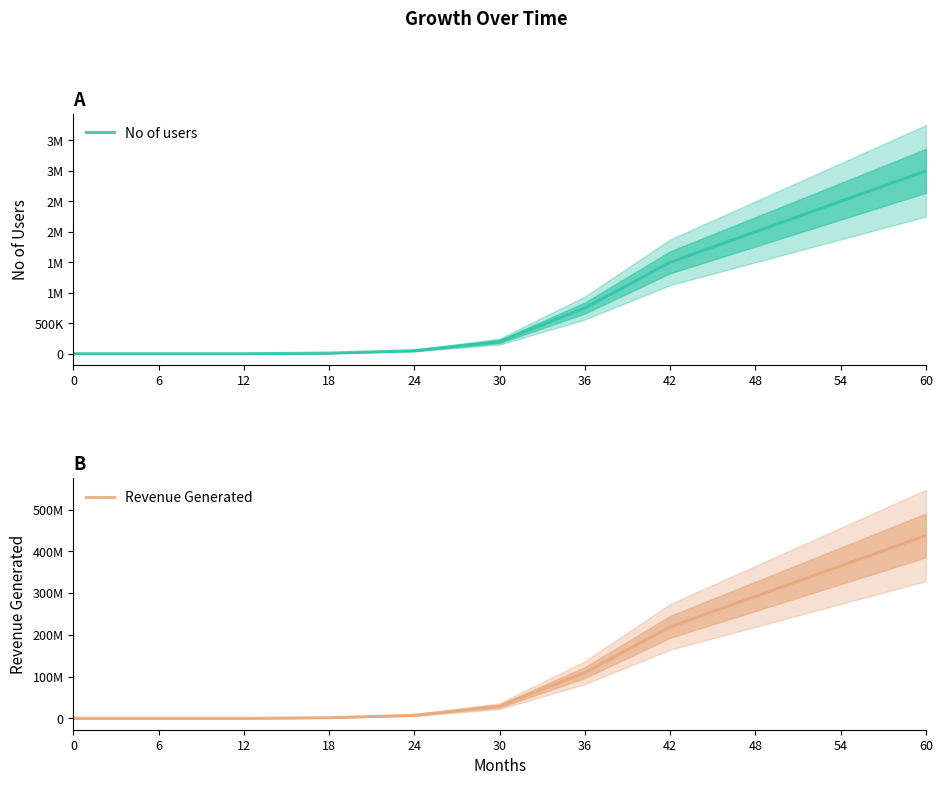

Reading right to left, what are all the values shown in this chart?

No of users: 60=3000000.0	54=2500000.0	48=2000000.0	42=1500000.0	36=750000.0	30=200000.0	24=50000.0	18=10000.0	12=0.0	6=0.0	0=0.0
Revenue Generated: 60=438420000.0	54=365350000.0	48=292280000.0	42=219210000.0	36=109605000.0	30=29228000.0	24=7307000.0	18=1461400.0	12=0.0	6=0.0	0=0.0